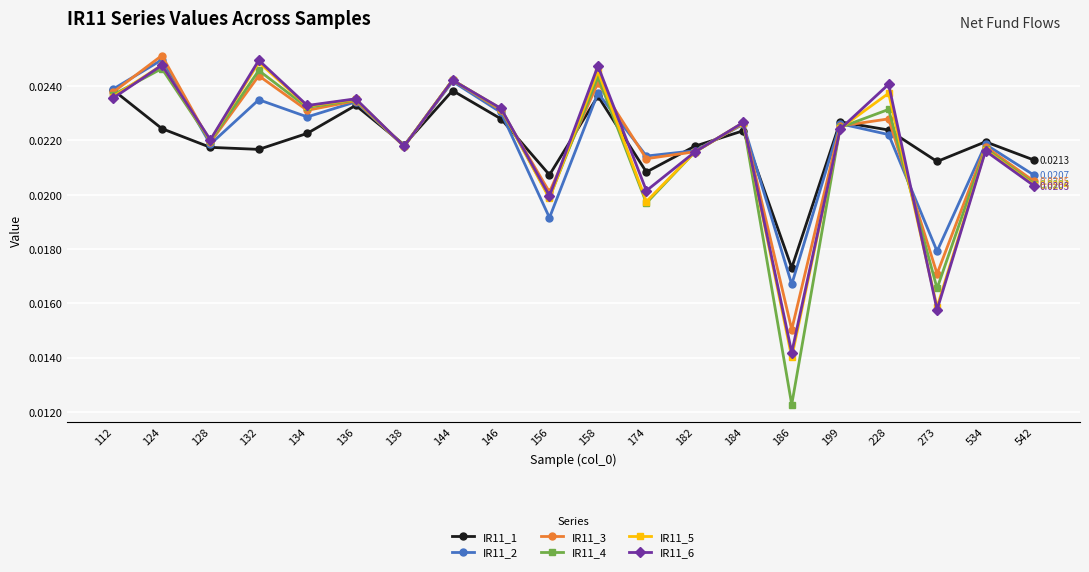

Does the chart have visible grid lines?

Yes